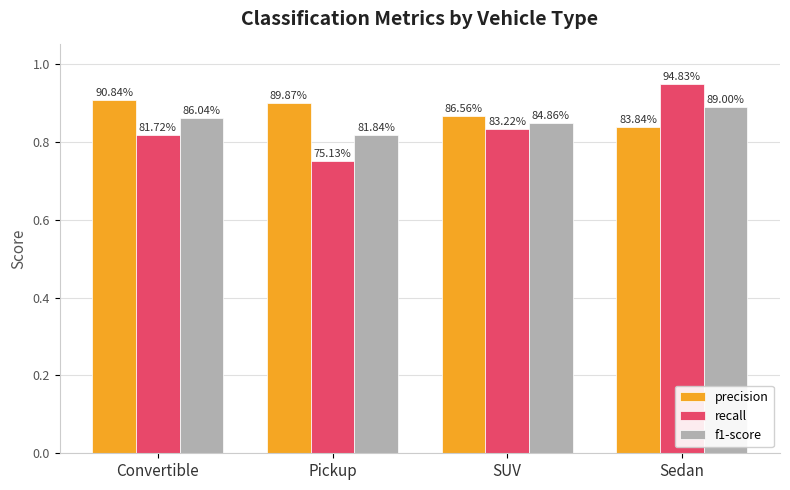

What are all the series names shown in the legend?

precision, recall, f1-score